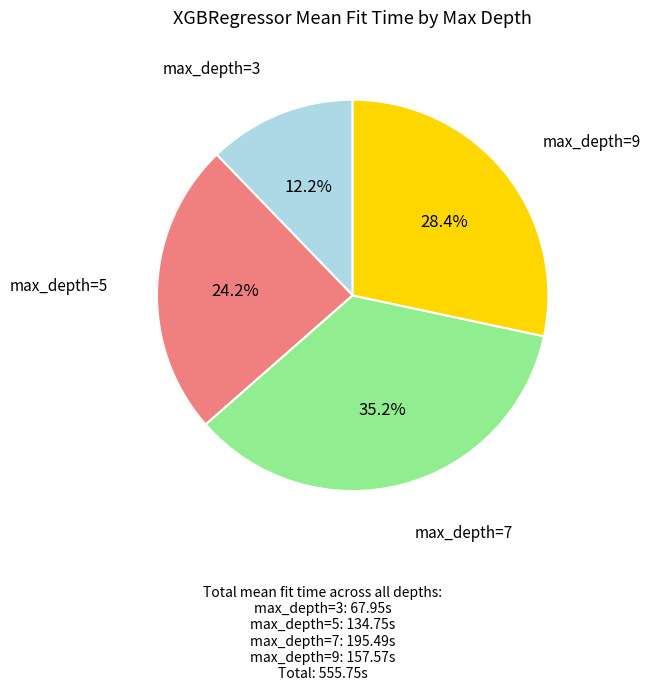

Is there any slice that represents more than half of the pie?

No